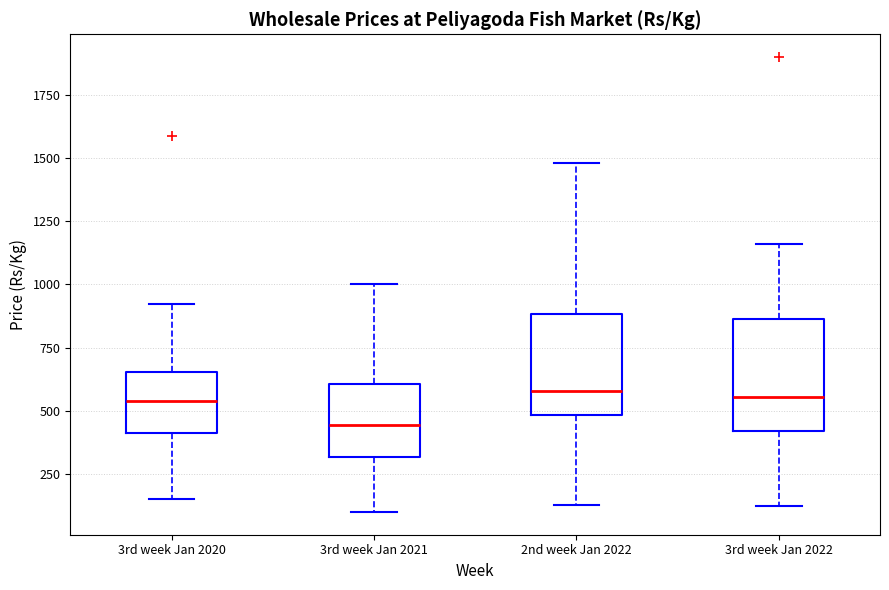

Reading left to right, read every box against the y-axis: the position of its median line, the range the box covers, and the ends of its whiskers. The values are not printed on the chart, so give them approximately, as read against the axis.

3rd week Jan 2020: median 550, box 400 to 650, whiskers 150 to 900
3rd week Jan 2021: median 450, box 300 to 600, whiskers 100 to 1000
2nd week Jan 2022: median 600, box 500 to 900, whiskers 150 to 1500
3rd week Jan 2022: median 550, box 400 to 850, whiskers 100 to 1150